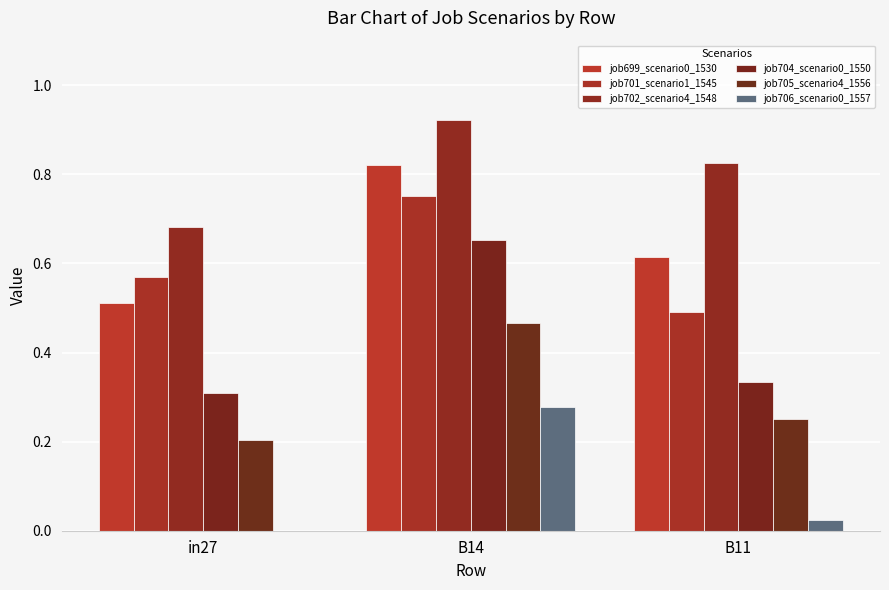

Which category has the highest value in the job702_scenario4_1548 series?

B14